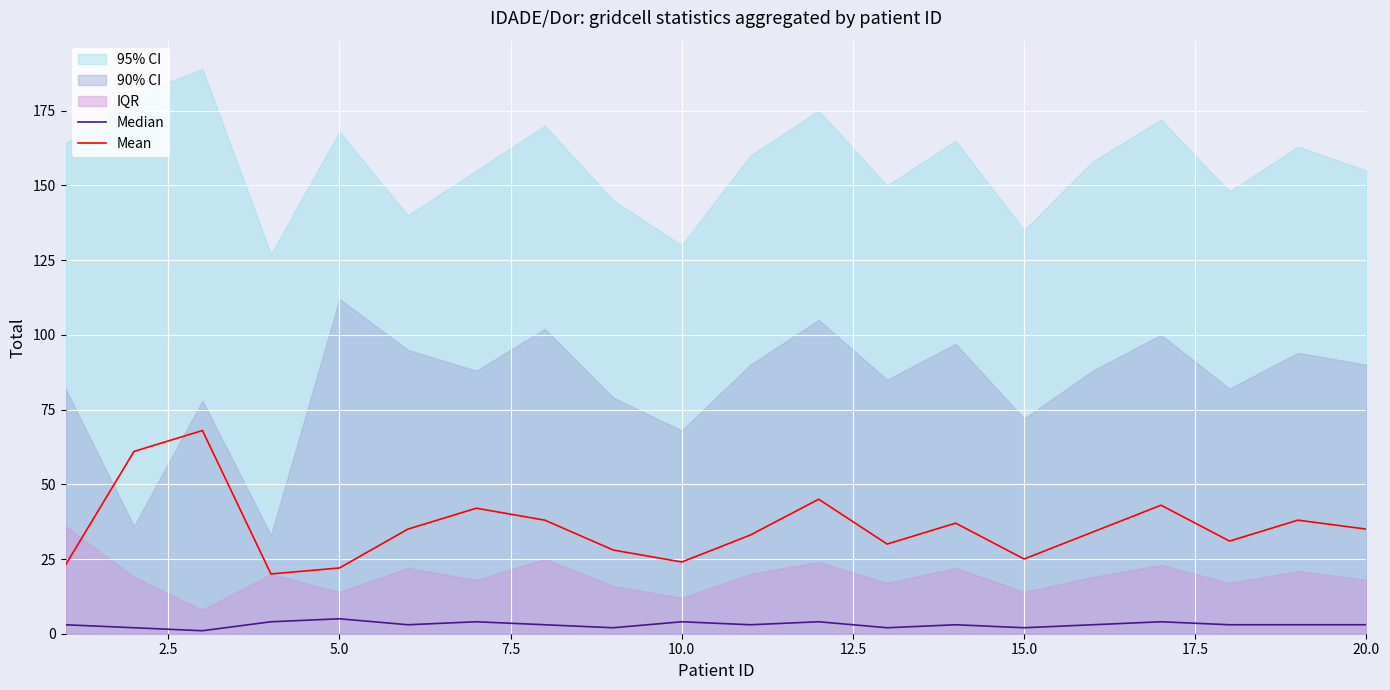

True or false: Mean has a value of 6 at 15.0.

False